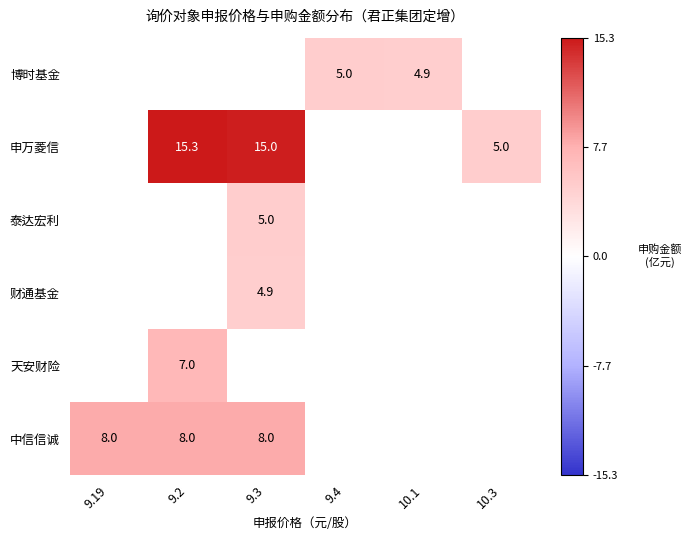

How many distinct data groups are displayed?

6